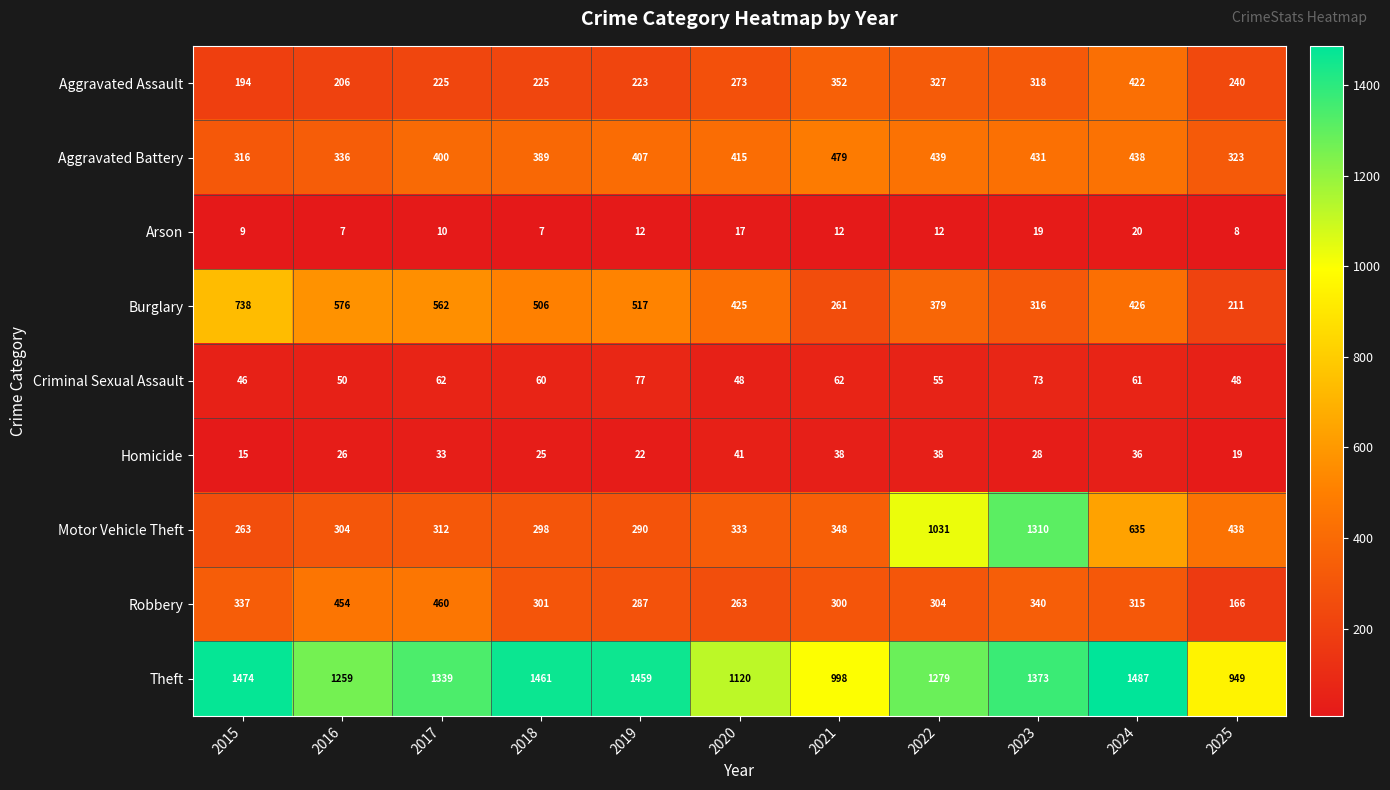

Between 2016 and 2018, which series saw the biggest shift?

Theft